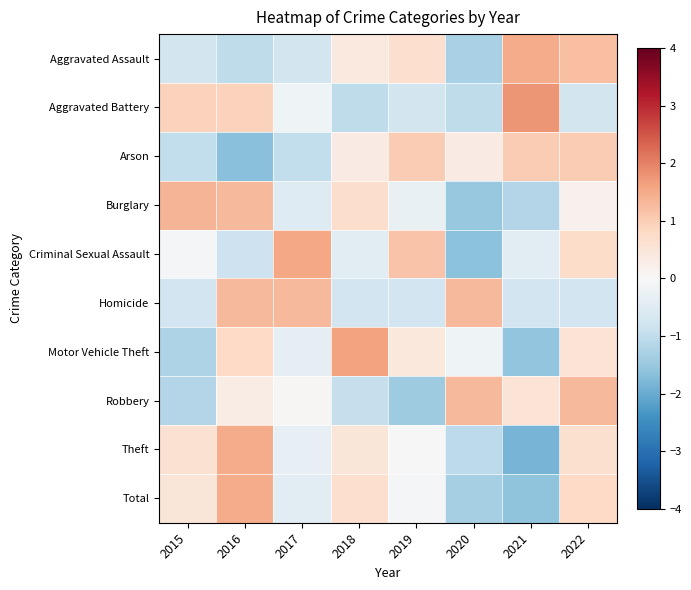

List the series in order of their peak value, highest first.

Aggravated Battery, Motor Vehicle Theft, Criminal Sexual Assault, Theft, Aggravated Assault, Total, Burglary, Robbery, Homicide, Arson